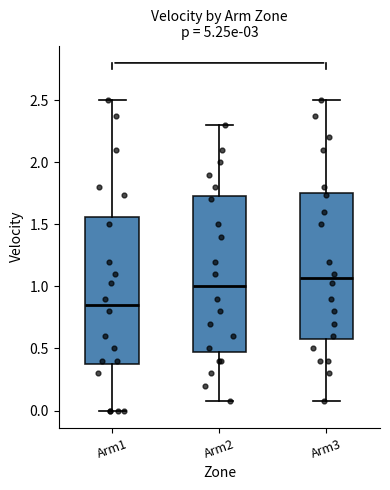

Reading left to right, read every box against the y-axis: the position of its median line, the range the box covers, and the ends of its whiskers. The values are not printed on the chart, so give them approximately, as read against the axis.

Arm1: median 0.85, box 0.35 to 1.55, whiskers 0.00 to 2.50
Arm2: median 1.00, box 0.50 to 1.75, whiskers 0.10 to 2.30
Arm3: median 1.05, box 0.60 to 1.75, whiskers 0.10 to 2.50